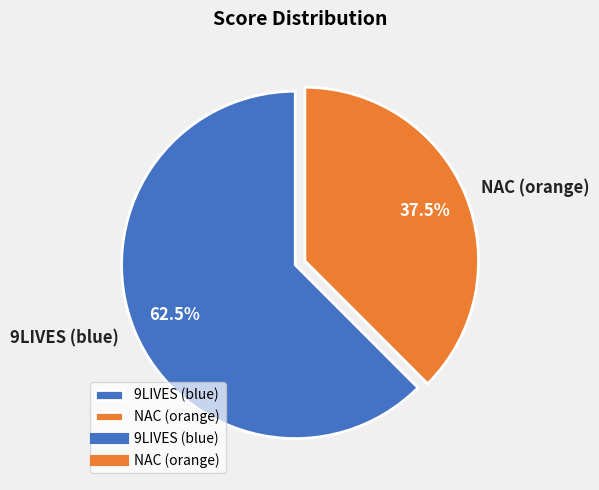

How much of the chart is everything except 9LIVES (blue)?

37.5%